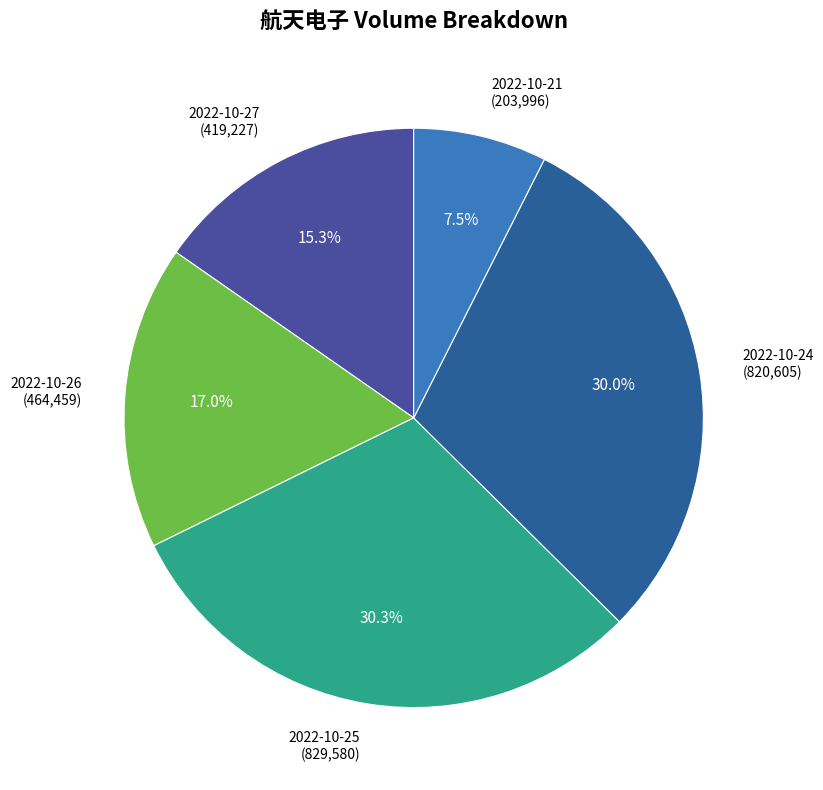

Approximately how many times larger is the value at 2022-10-26 (464,459) compared to 2022-10-21 (203,996)?

2.3